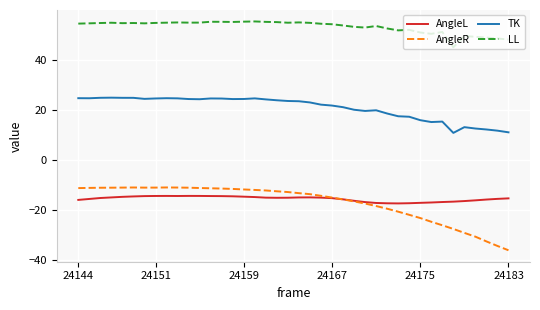

Which series has the largest total across all categories?

LL